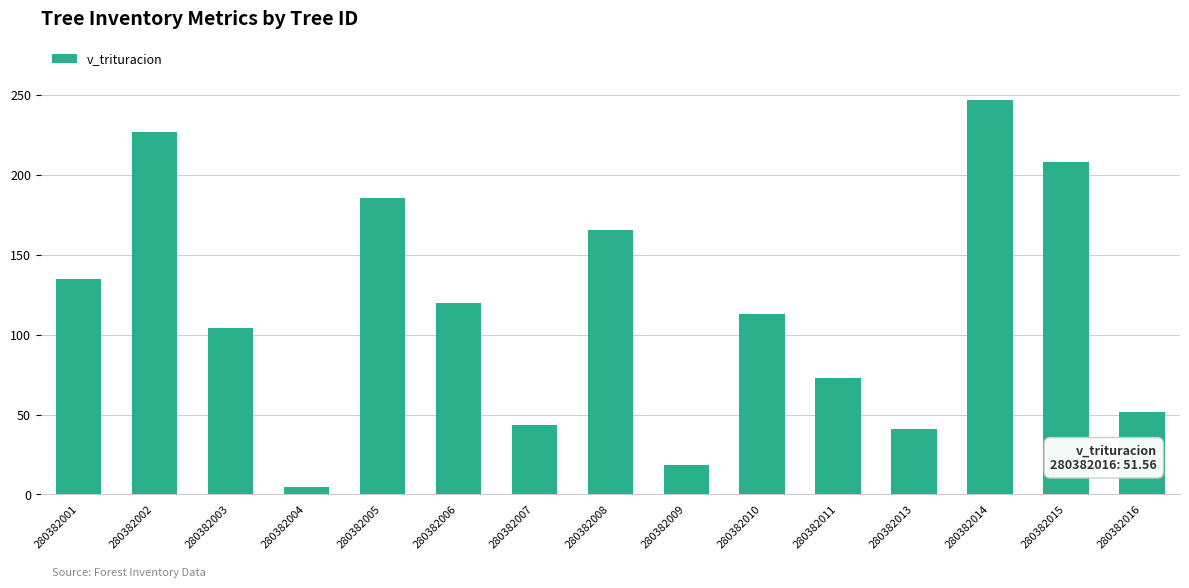

List the labels in order of value, largest first.

280382014, 280382002, 280382015, 280382005, 280382008, 280382001, 280382006, 280382010, 280382003, 280382011, 280382016, 280382007, 280382013, 280382009, 280382004